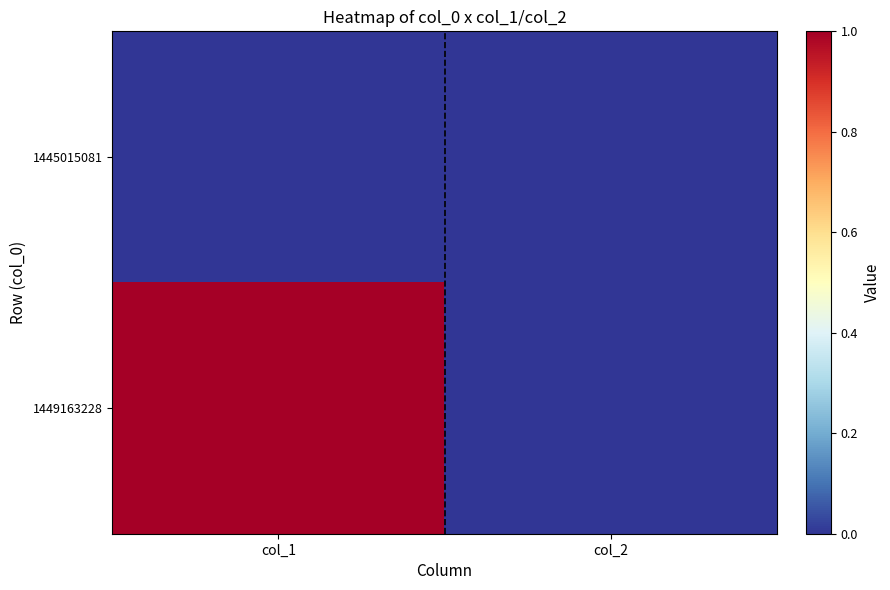

Between col_1 and col_2, which is larger?

col_1